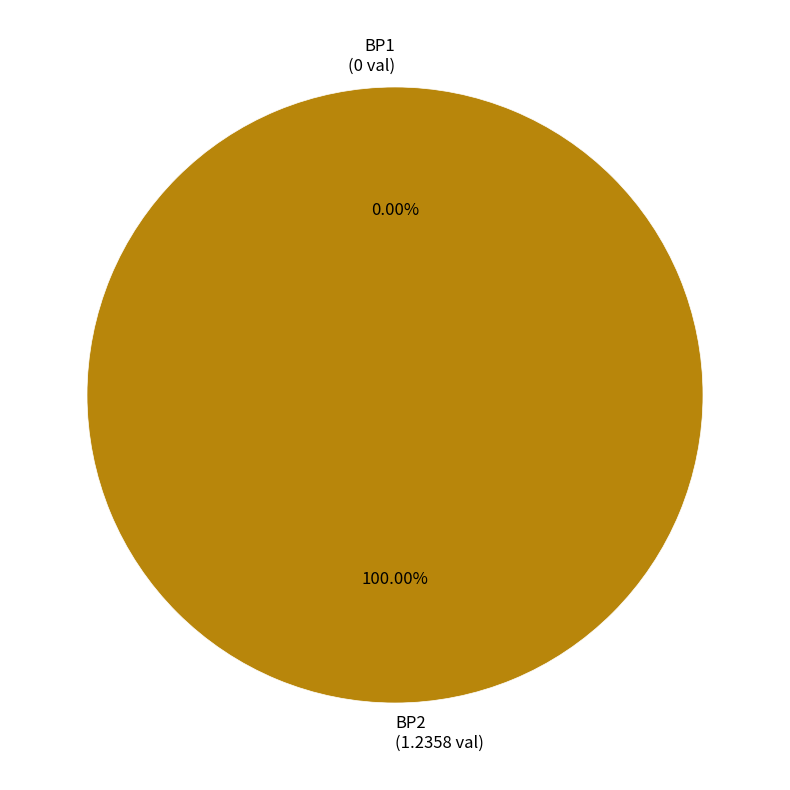

To the nearest percent, what portion does BP2 represent?

100%